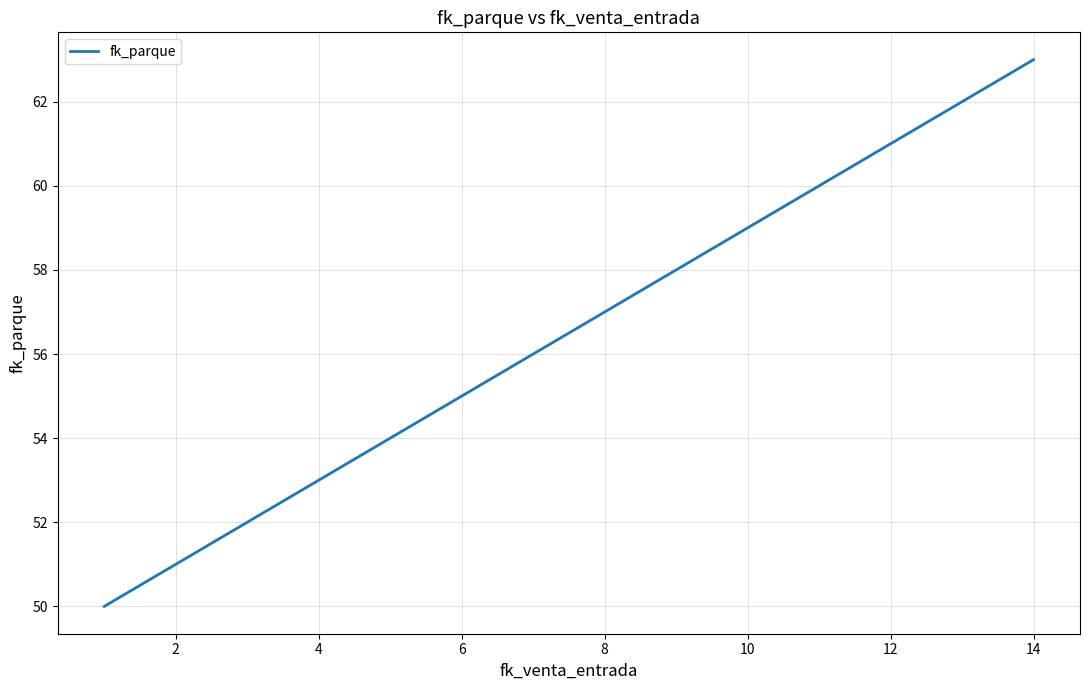

What is the smallest value displayed?

50